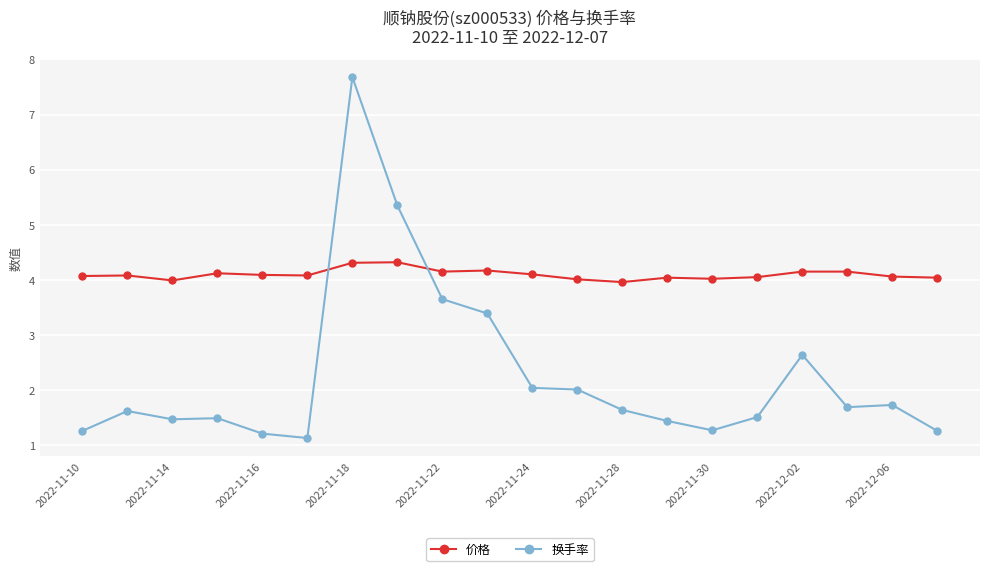

True or false: 换手率 and 价格 intersect in this chart.

True